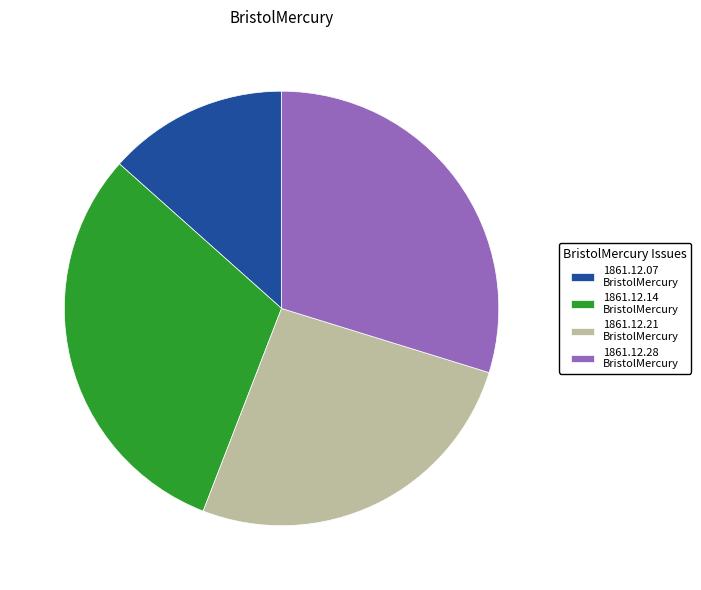

Rank the categories by value from lowest to highest.

1861.12.07 BristolMercury, 1861.12.21 BristolMercury, 1861.12.28 BristolMercury, 1861.12.14 BristolMercury